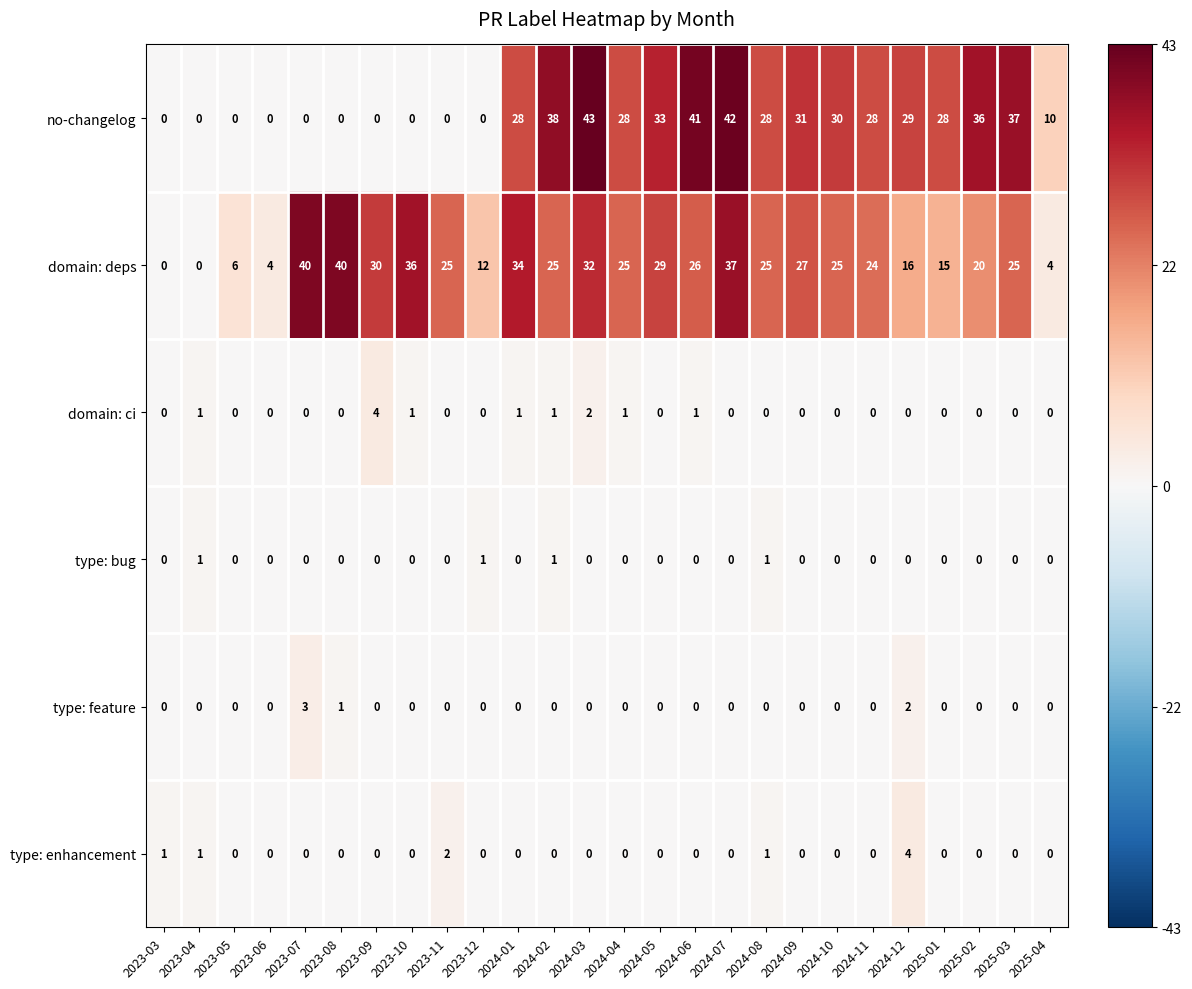

True or false: type: feature has a value of 0 at 2023-04.

True